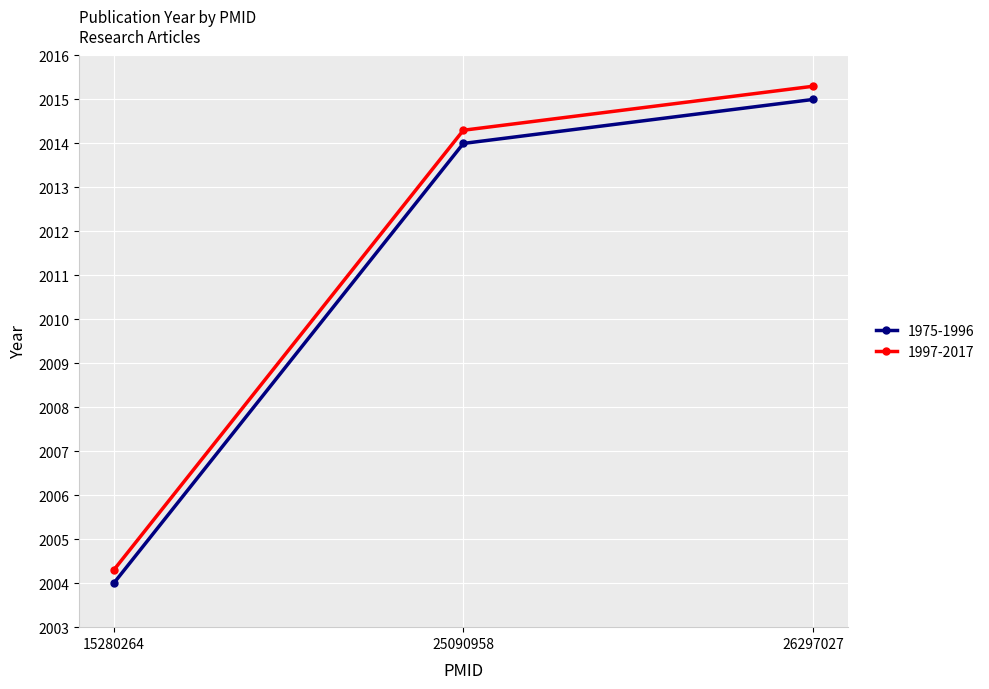

At which category is the sum across all series the highest?

26297027